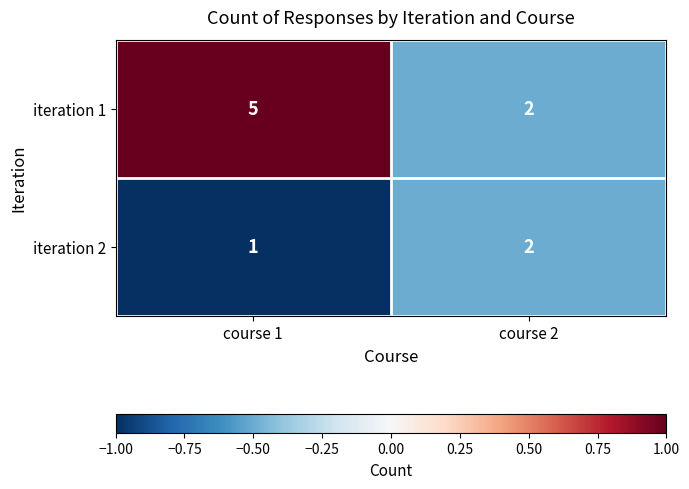

Reading left to right, extract all data points from this chart.

iteration 1: course 1=5	course 2=2
iteration 2: course 1=1	course 2=2